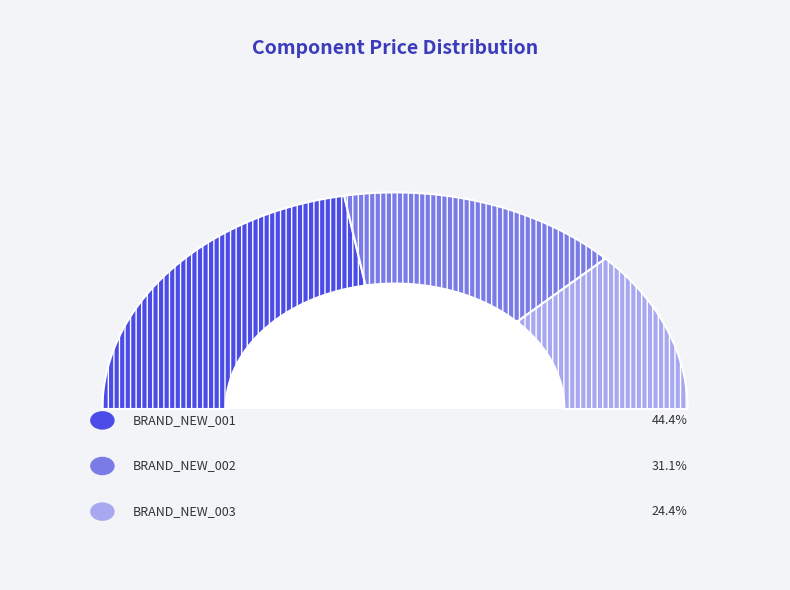

Between BRAND_NEW_002 and BRAND_NEW_001, which is larger?

BRAND_NEW_001